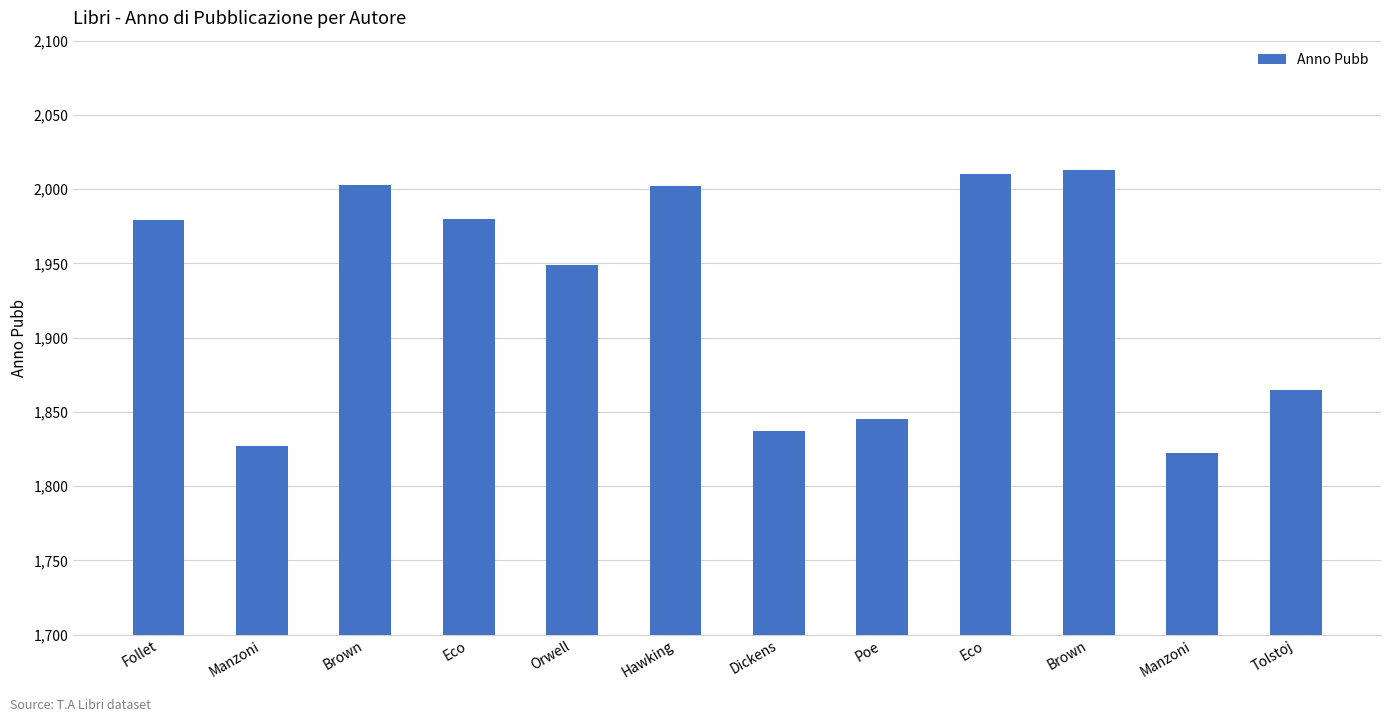

What is the minimum value shown in the chart?

1822